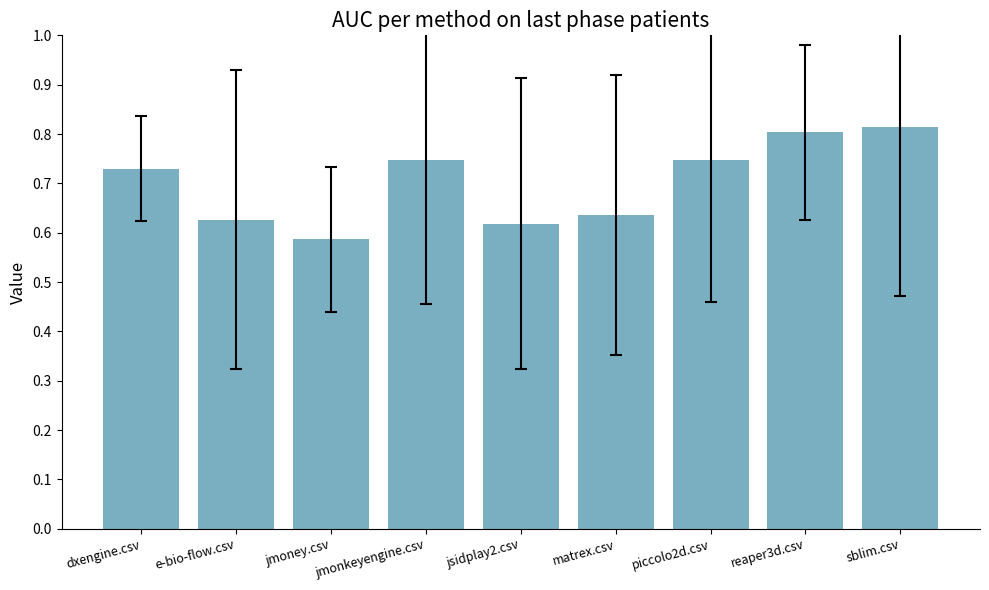

What position from the right is jsidplay2.csv?

5